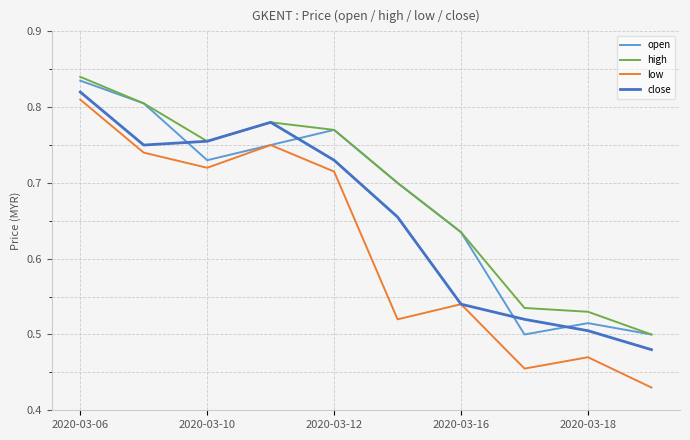

True or false: low and high intersect in this chart.

False